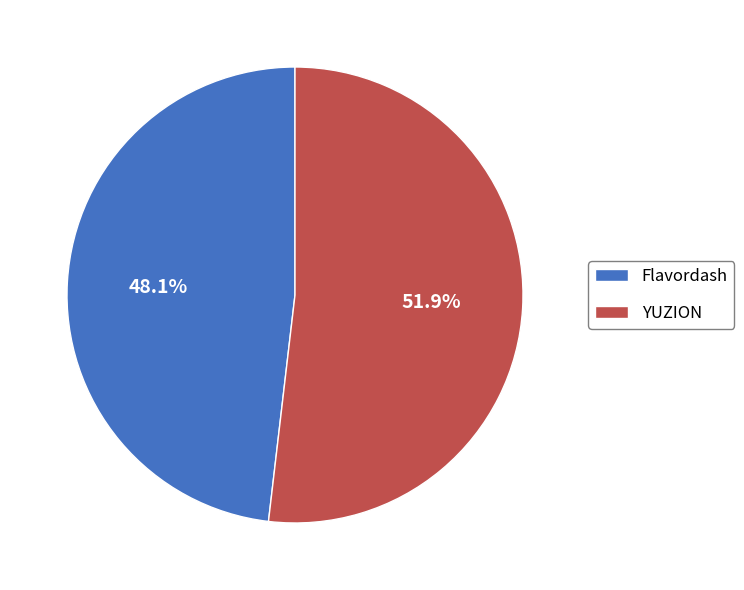

Which slice represents more than half of the pie?

YUZION